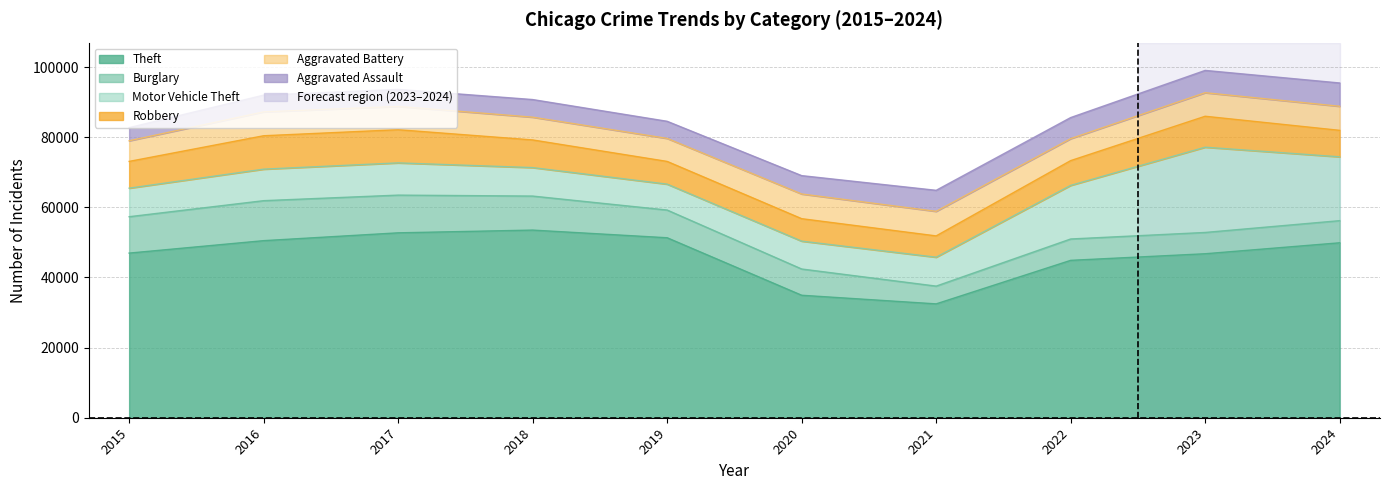

Which series has the largest total across all categories?

Theft